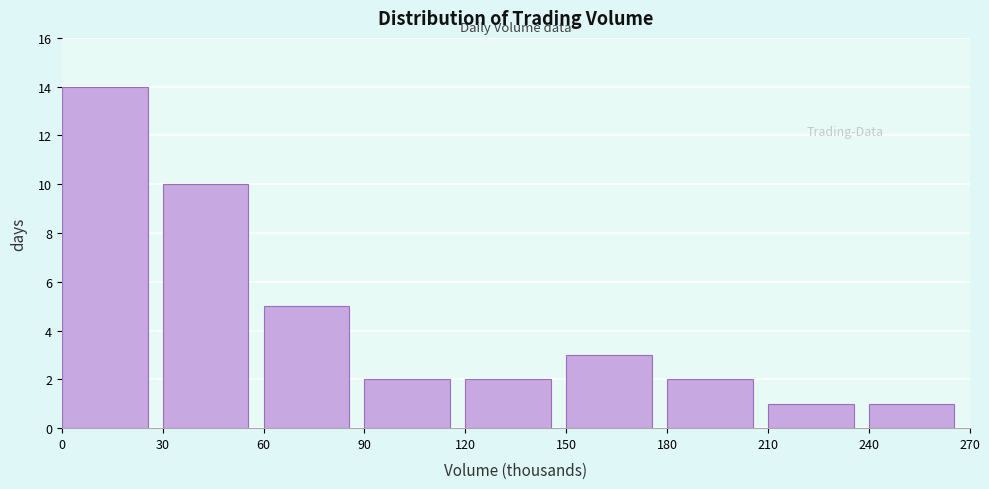

Reading left to right, transcribe this chart: for each bar, give the range it covers on the x-axis and its height. The values are not printed on the chart, so give them approximately, as read against the axis.

0 to 30: 14
30 to 60: 10
60 to 90: 5
90 to 120: 2
120 to 150: 2
150 to 180: 3
180 to 210: 2
210 to 240: 1
240 to 270: 1